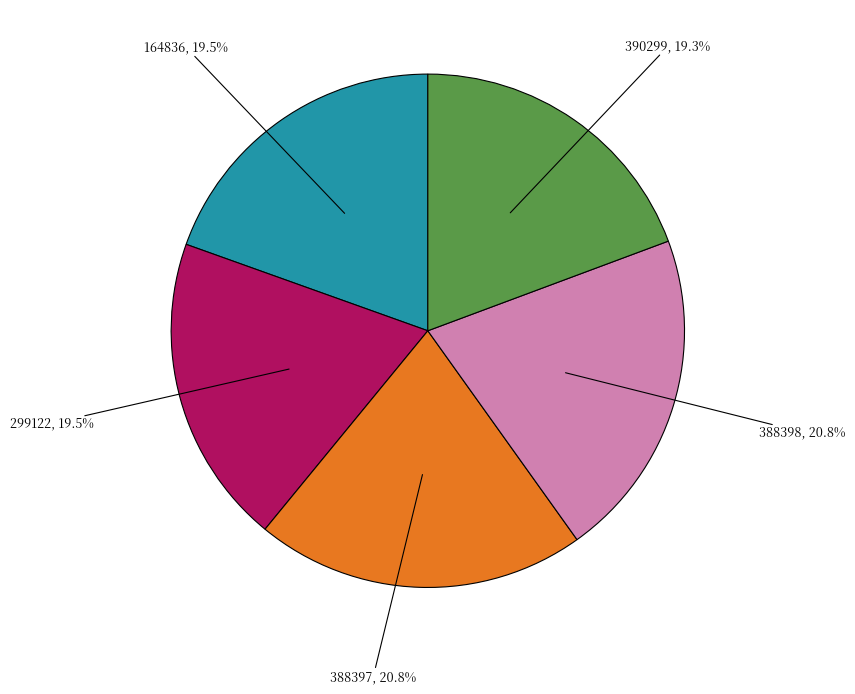

Is there a majority slice in this chart?

No